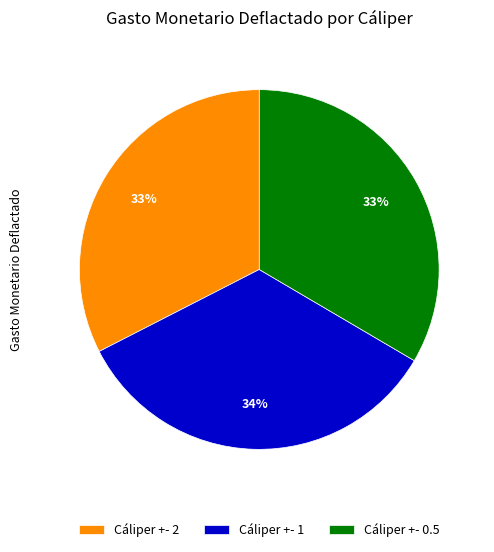

To the nearest percent, what is the difference between the Cáliper +- 1 and Cáliper +- 0.5 slice percentages?

1%